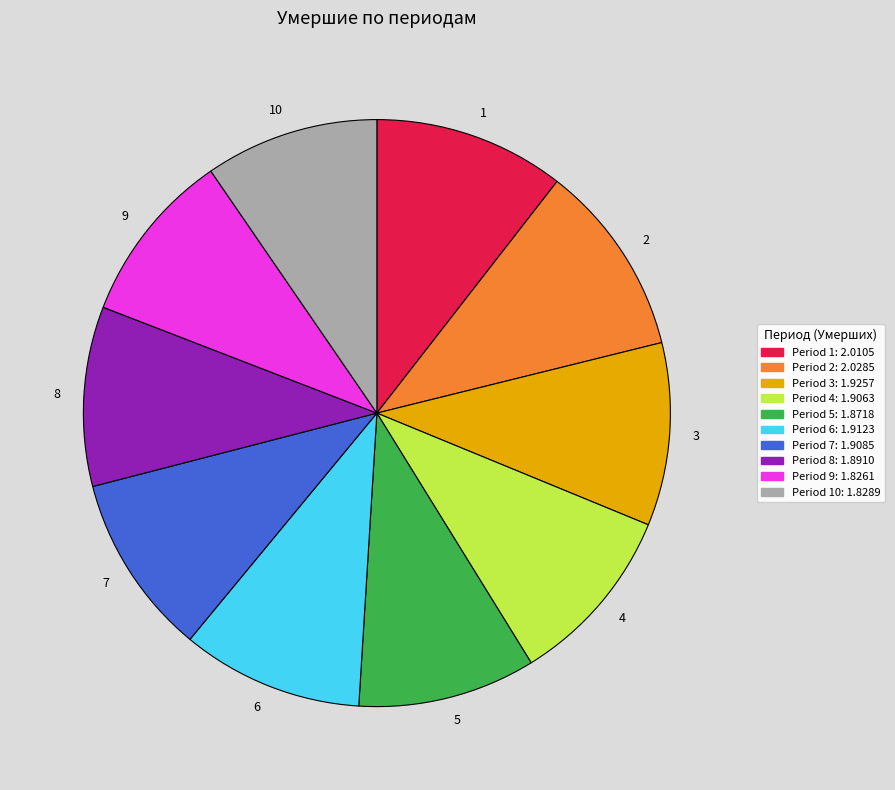

True or false: 9 accounts for 10% of the total.

True